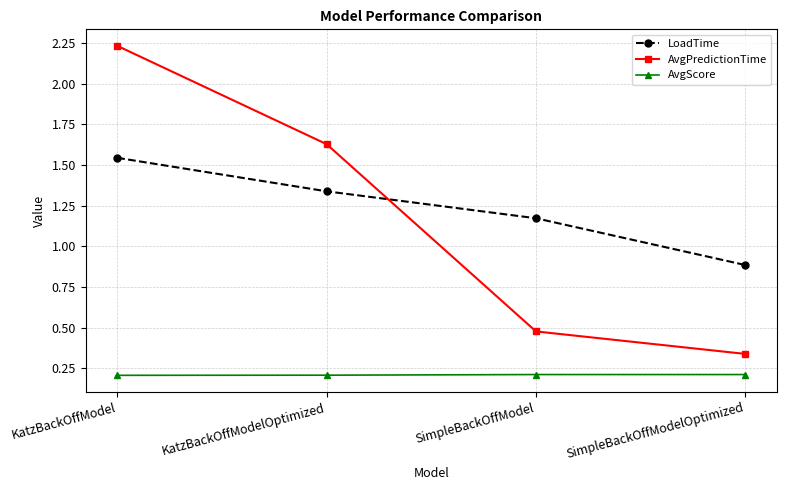

List the series in order of their peak value, highest first.

AvgPredictionTime, LoadTime, AvgScore